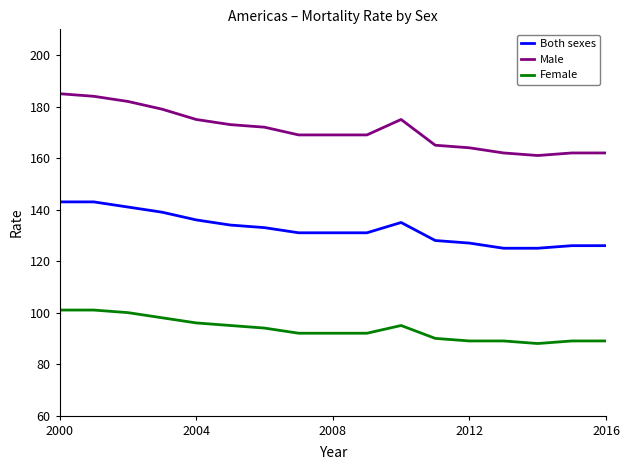

What is the average value of the Male series?

171